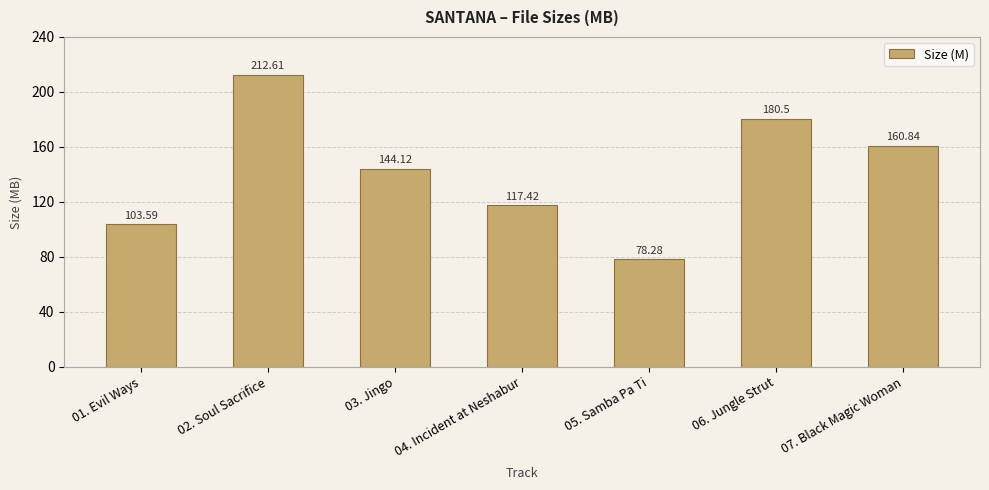

List the labels in order of value, largest first.

02. Soul Sacrifice, 06. Jungle Strut, 07. Black Magic Woman, 03. Jingo, 04. Incident at Neshabur, 01. Evil Ways, 05. Samba Pa Ti